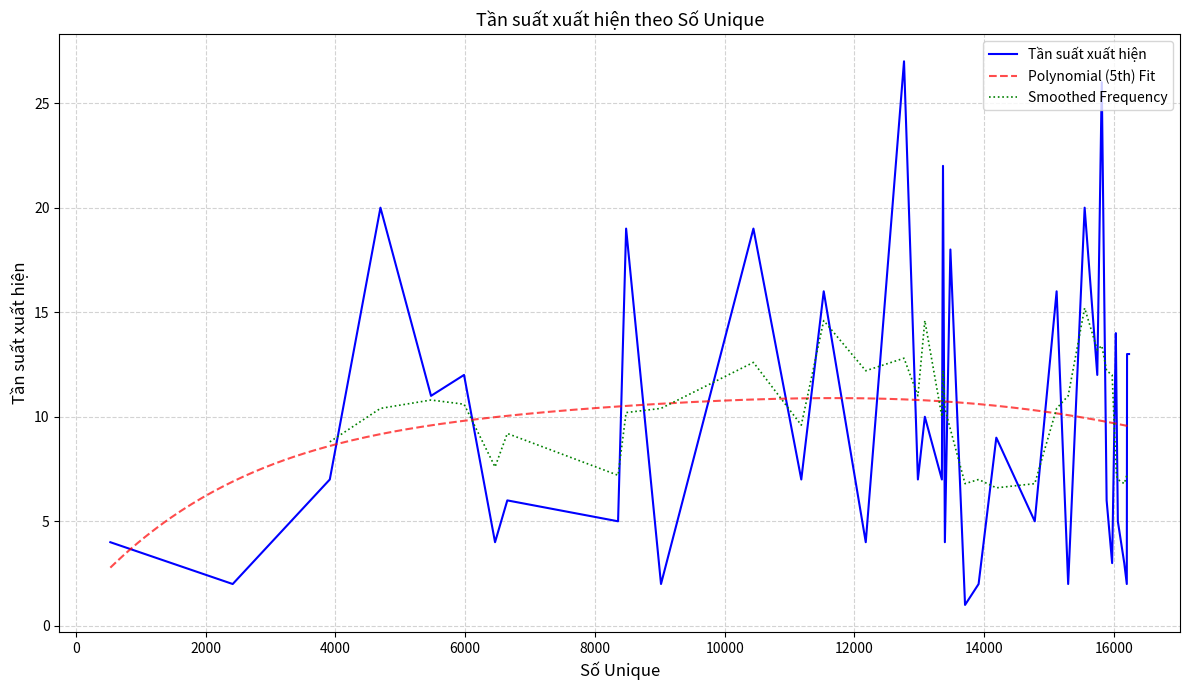

What is the greatest value displayed?

27